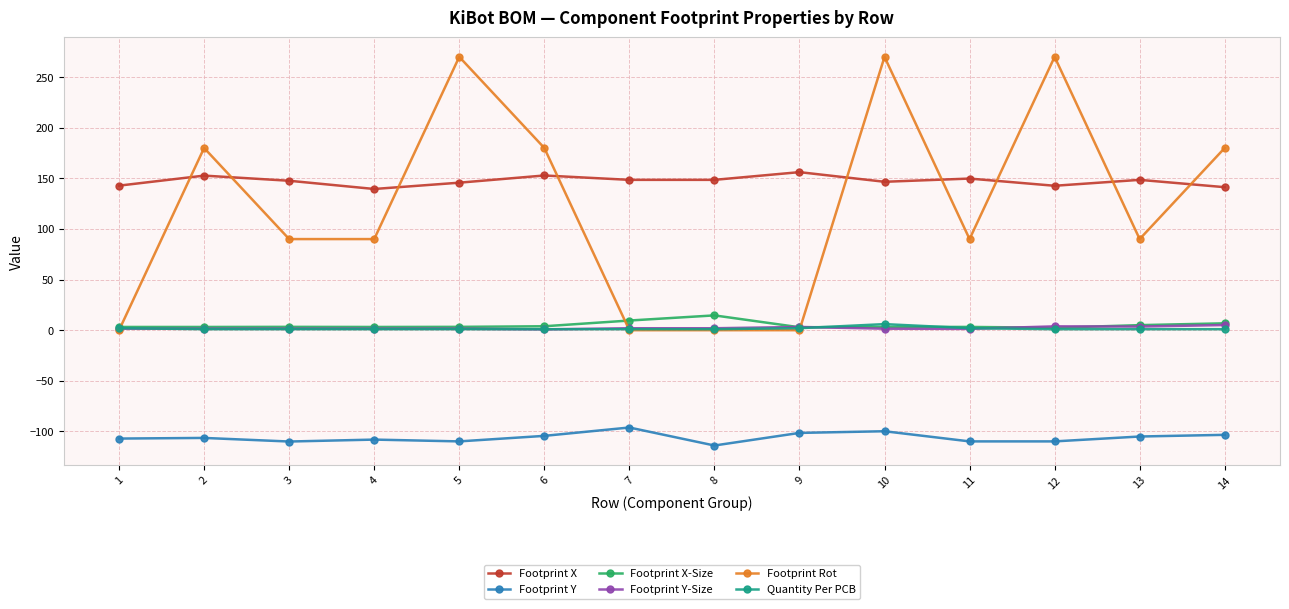

Which label corresponds to the smallest value in the chart?

8